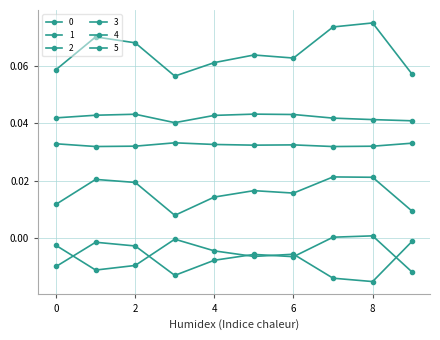

In 1, how many points are higher than both neighbors (excluding endpoints)?

3